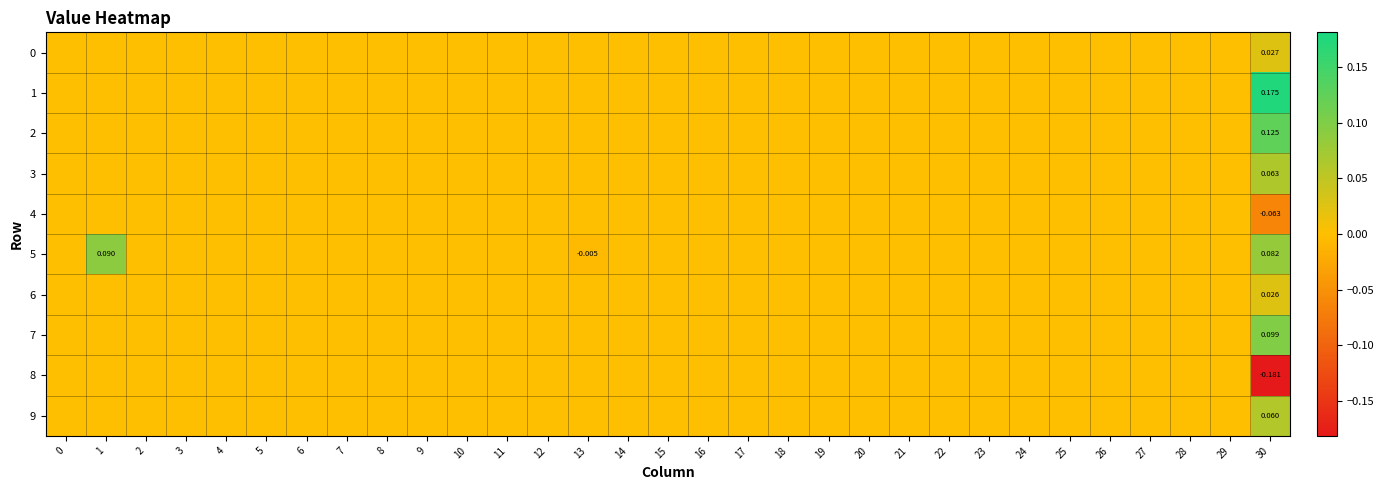

How many values in the 6 series exceed 0?

1